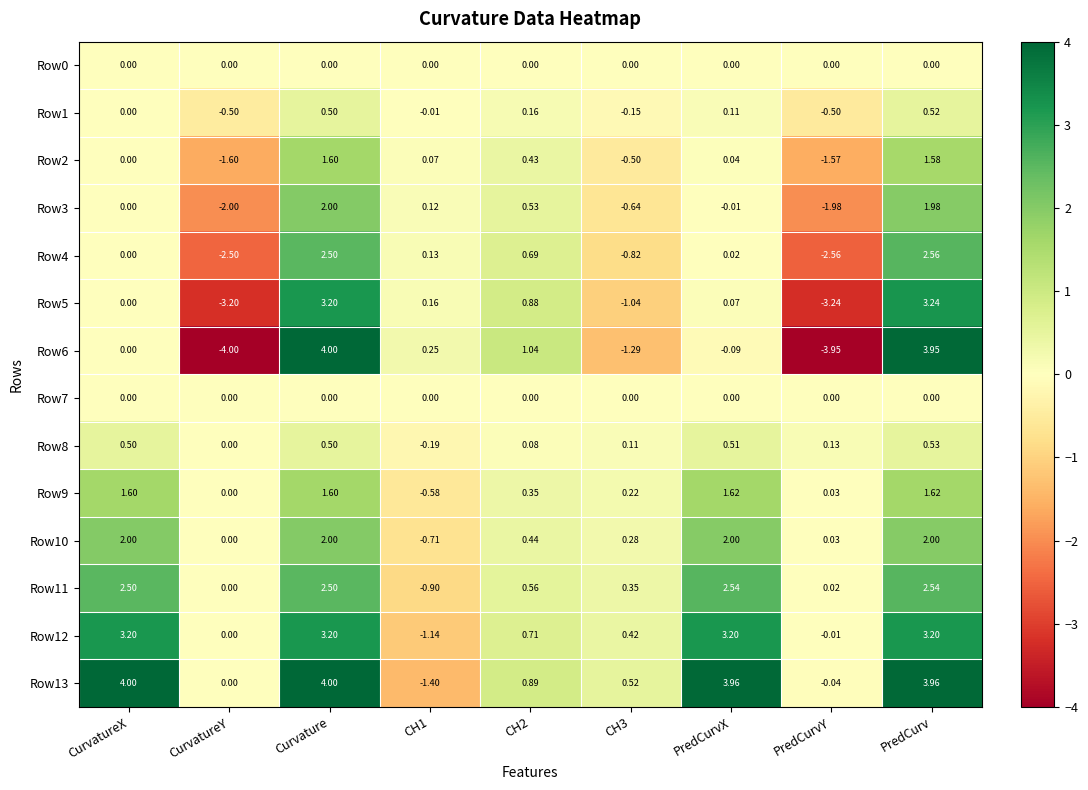

Which label corresponds to the smallest value in the chart?

CurvatureY